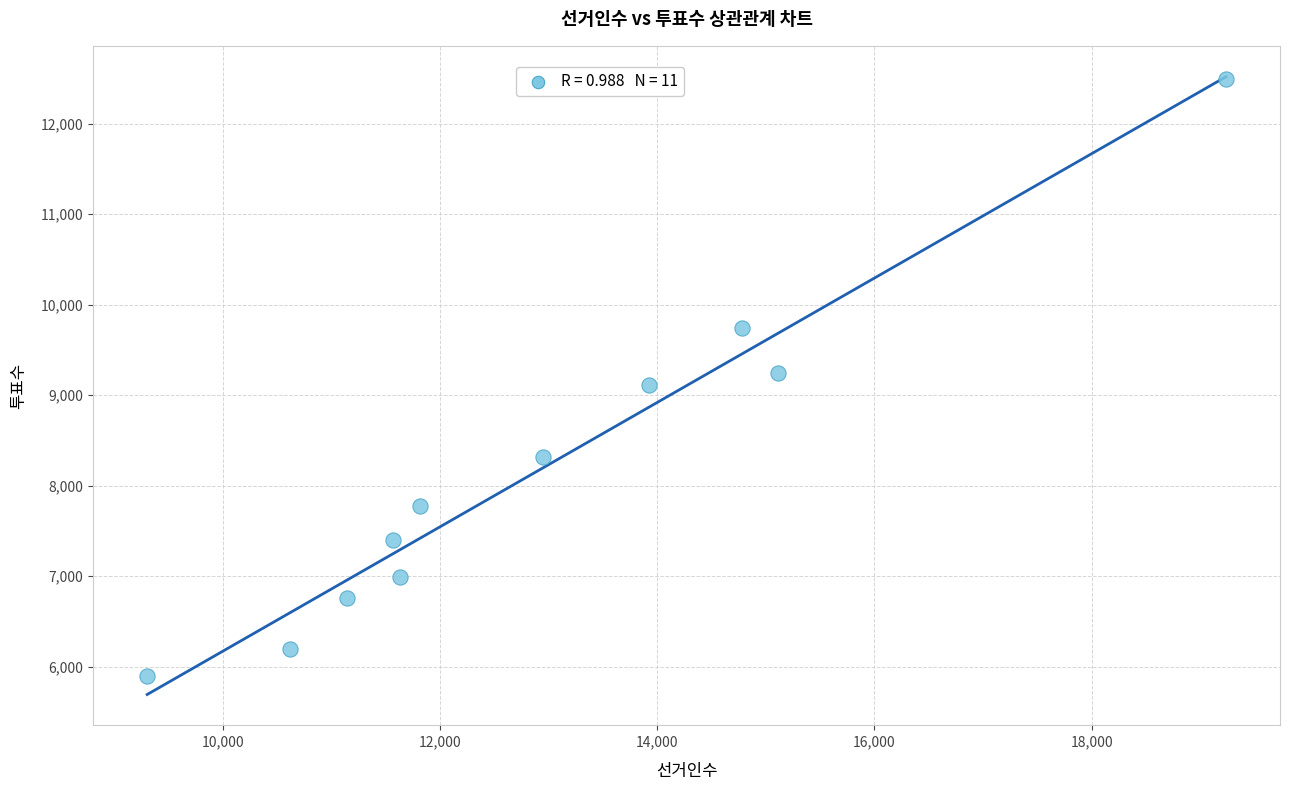

What is the range of X values (max minus min)?

9940